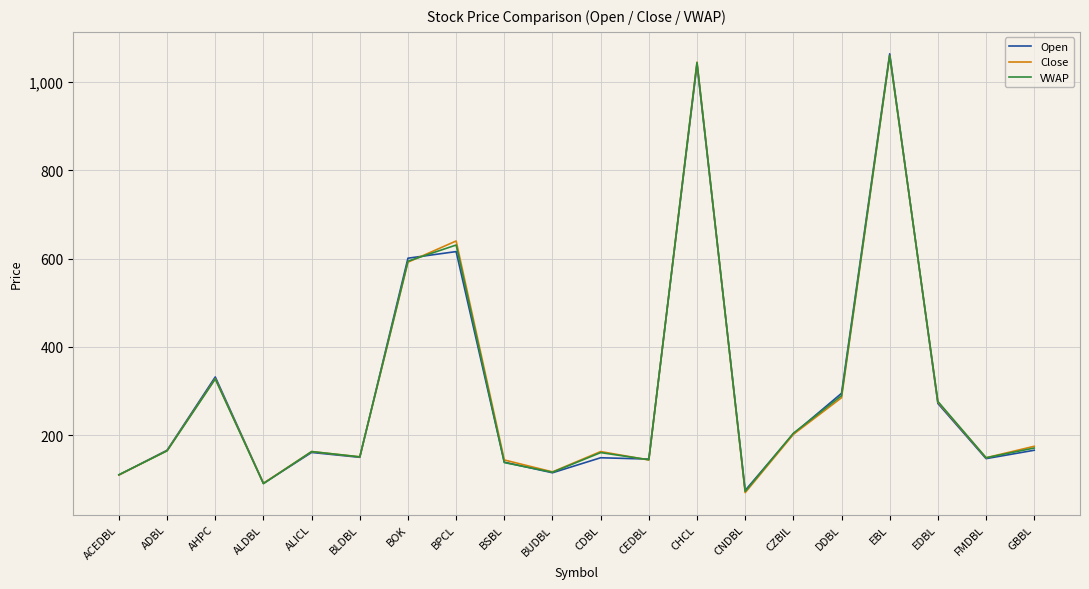

What is the minimum value shown in the chart?

70.0